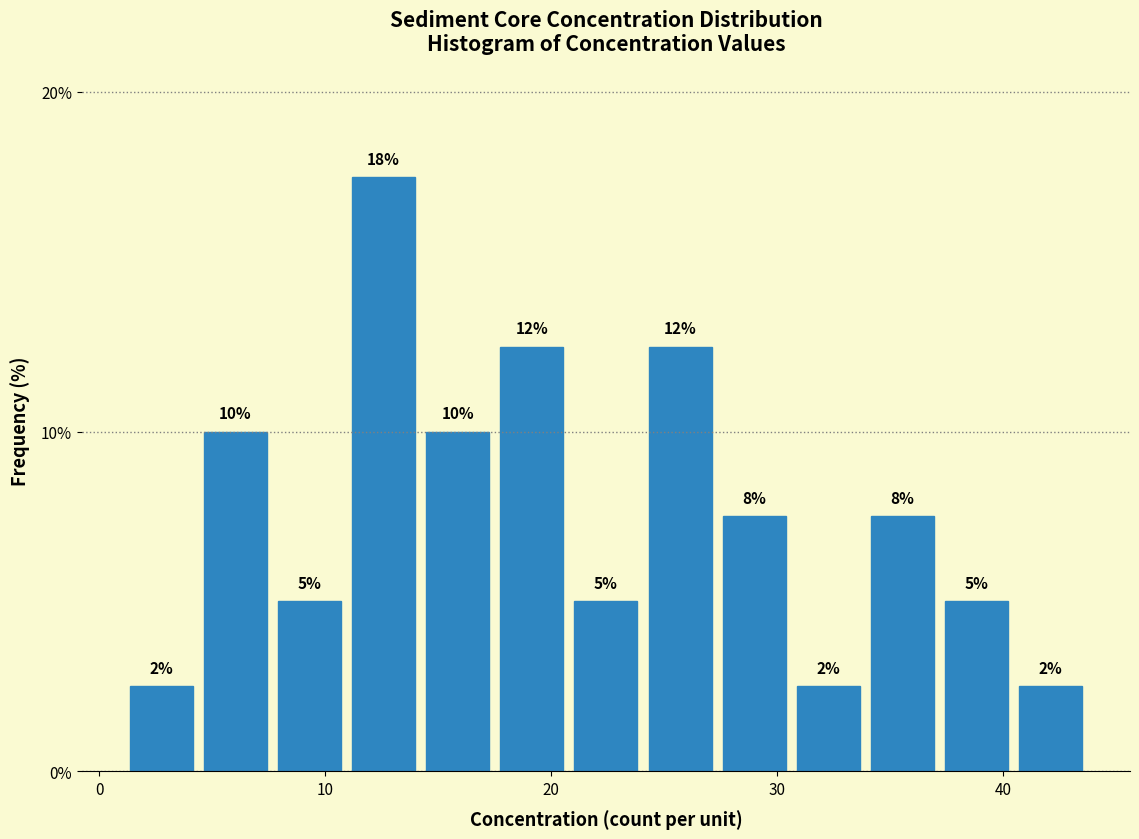

Read against the x-axis, roughly where is the centre of the tallest bar?

13